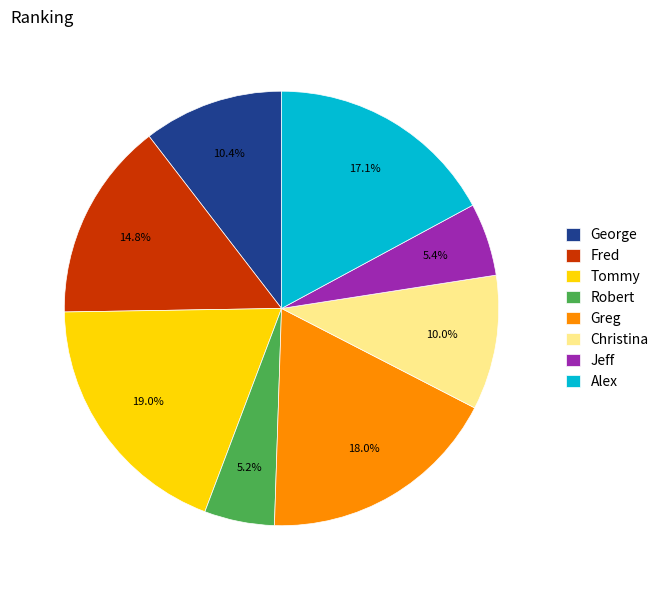

Is there a majority slice in this chart?

No